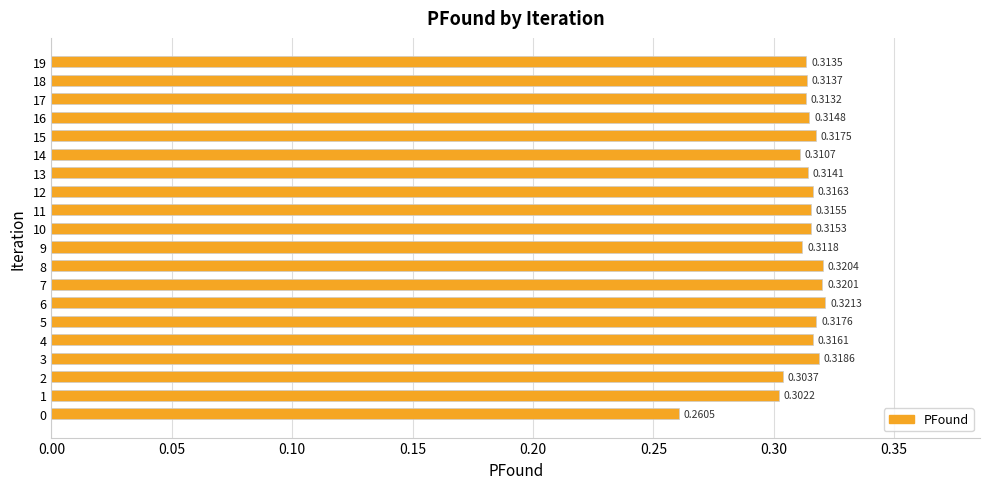

List the labels in order of value, largest first.

6, 8, 7, 3, 5, 15, 12, 4, 11, 10, 16, 13, 18, 19, 17, 9, 14, 2, 1, 0